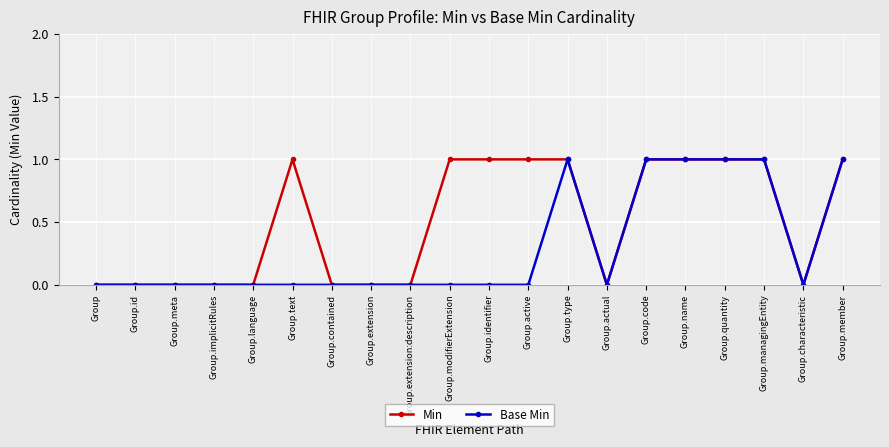

Is the value of Min at Group.quantity greater than the value of Base Min at Group.extension?

Yes